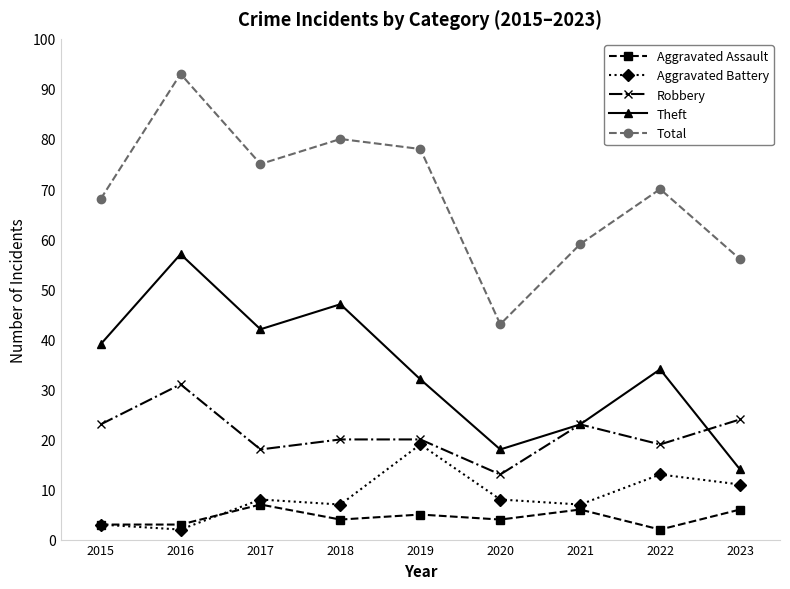

At which category does Theft reach its first local peak?

2016